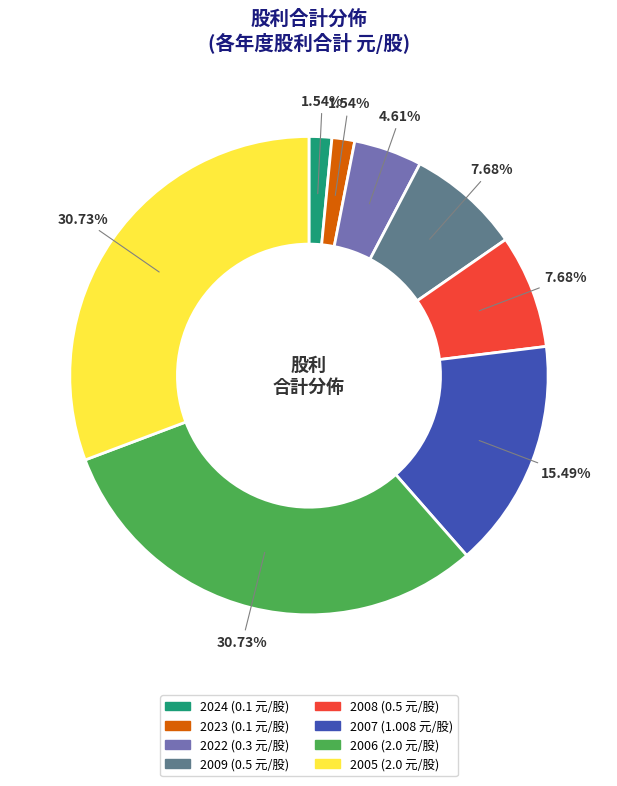

Is there any slice that represents more than half of the pie?

No